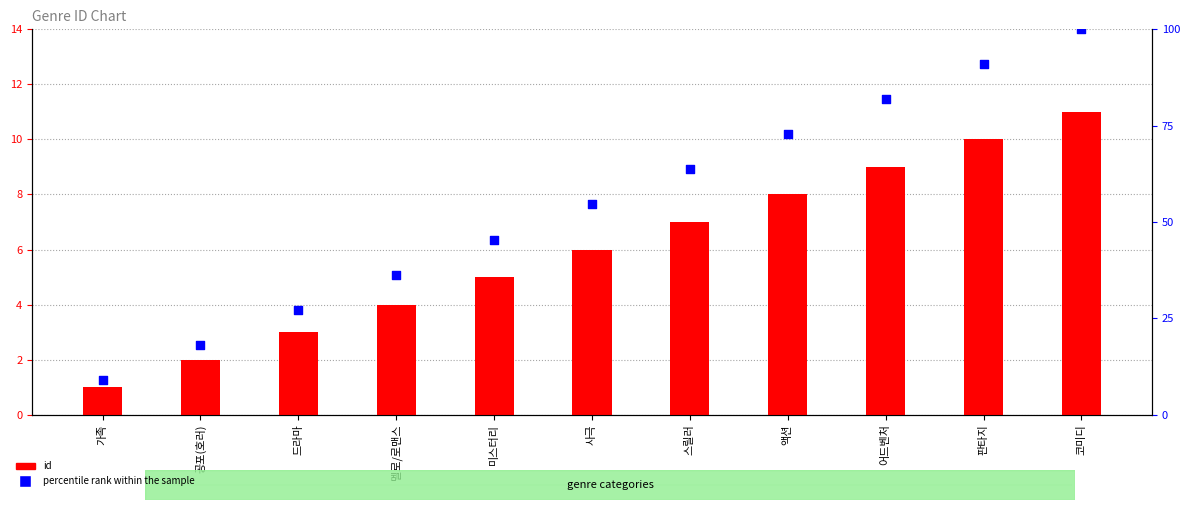

At how many categories does at least one series exceed 66?

4